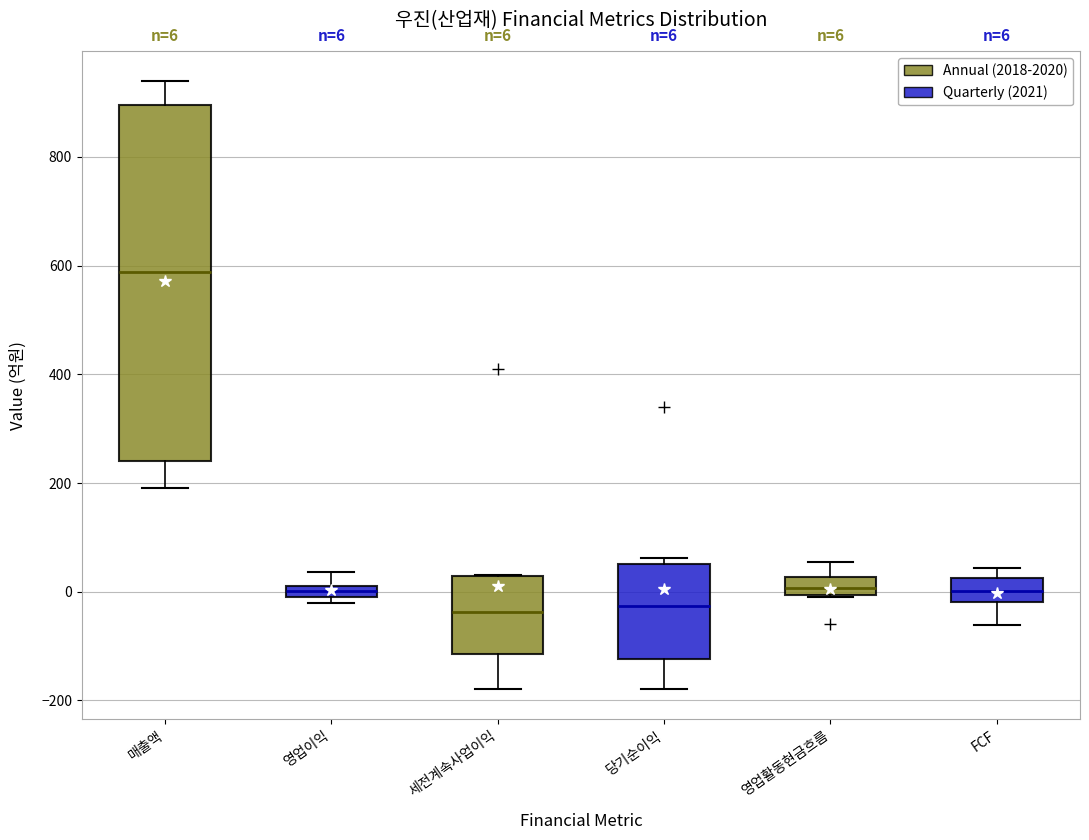

Which box is the tallest, from its lower edge to its upper edge?

매출액